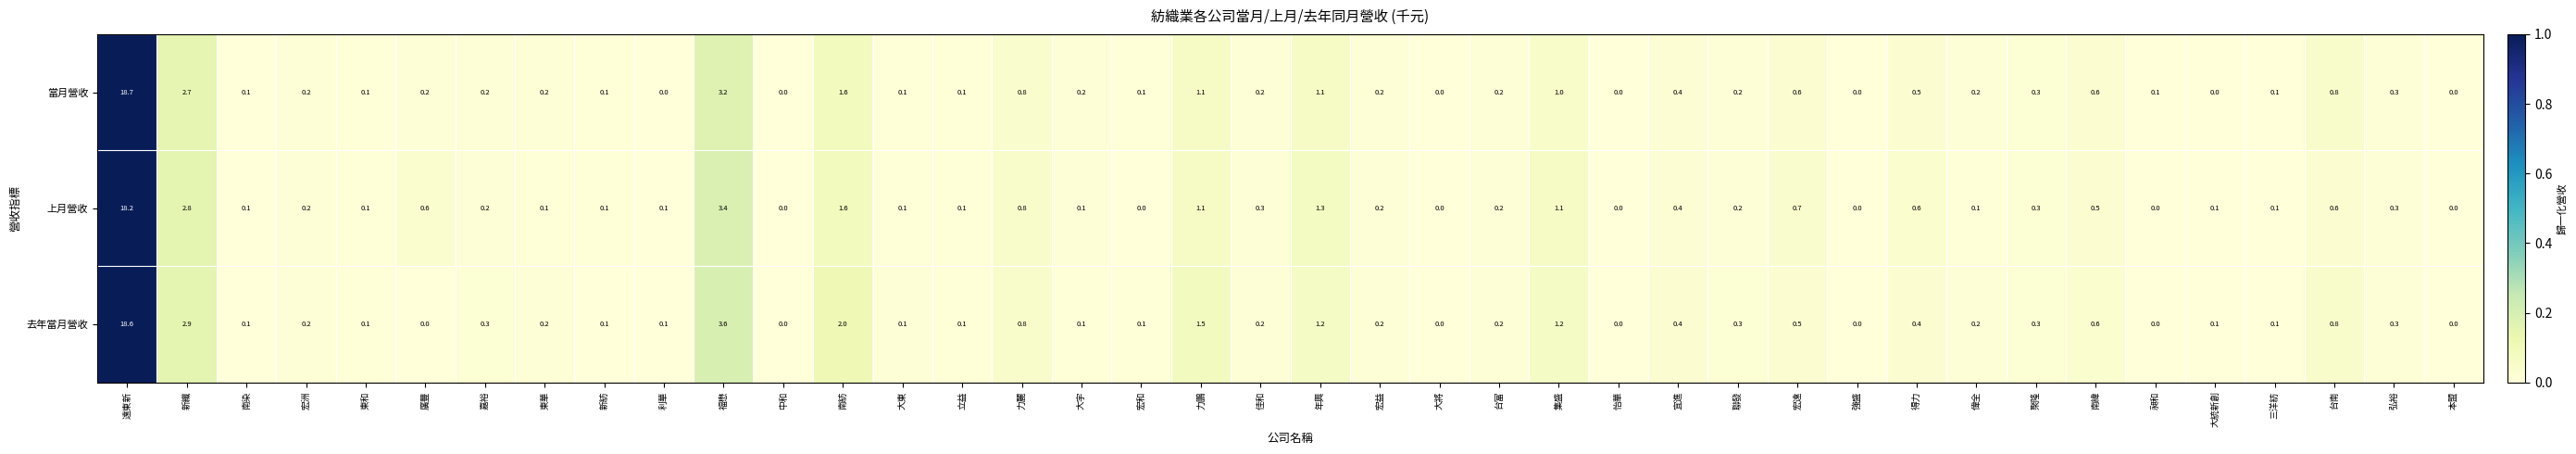

At which category does the chart reach its peak across all series?

遠東新